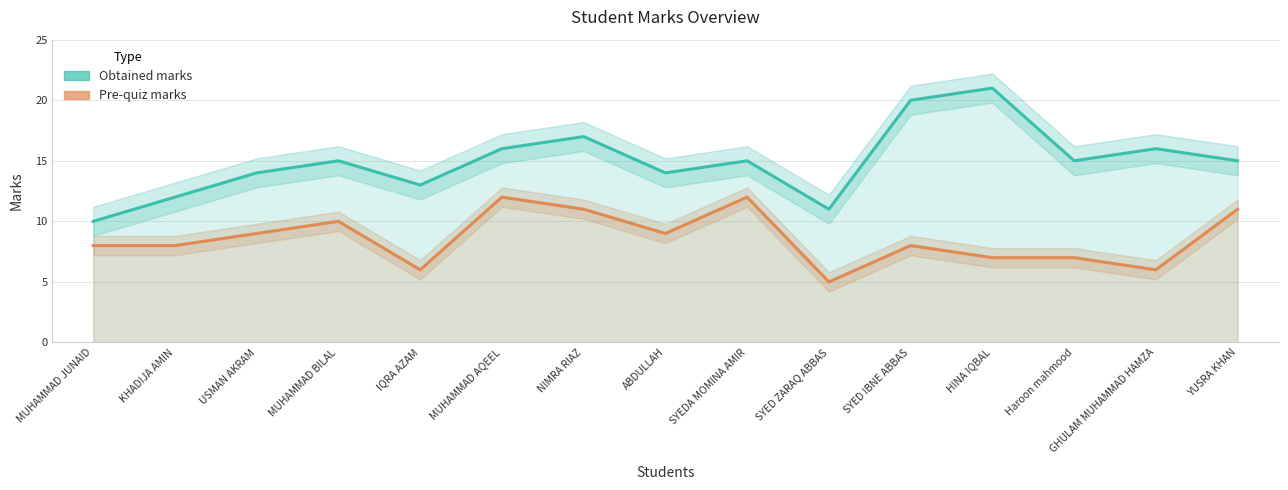

What is the difference between the maximum and second lowest values in the Obtained marks series?

10